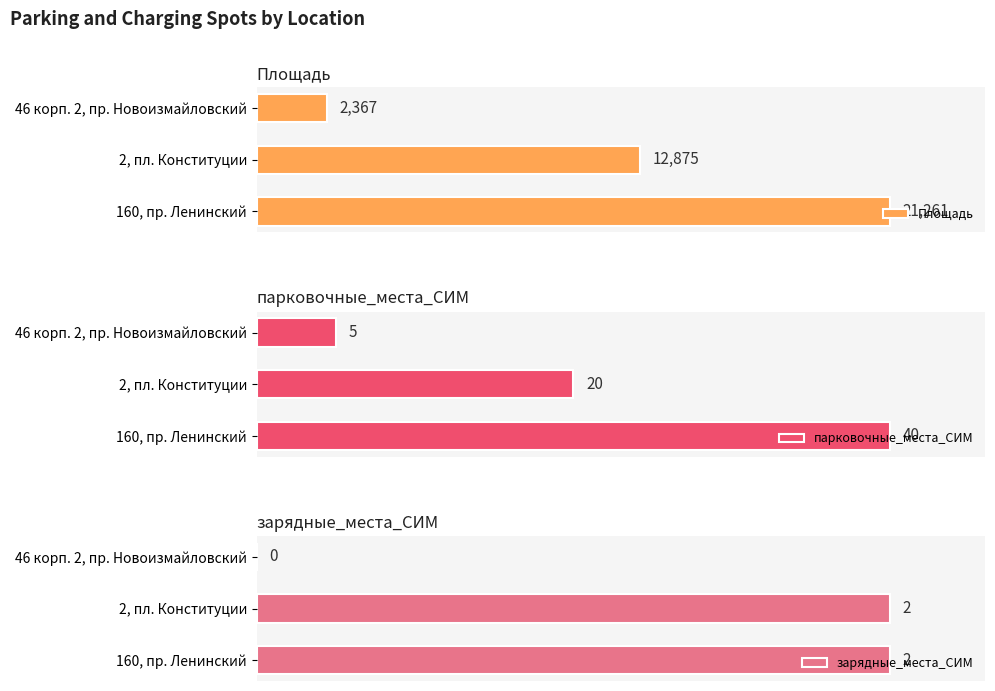

What is the highest value of the парковочные_места_СИМ series?

40